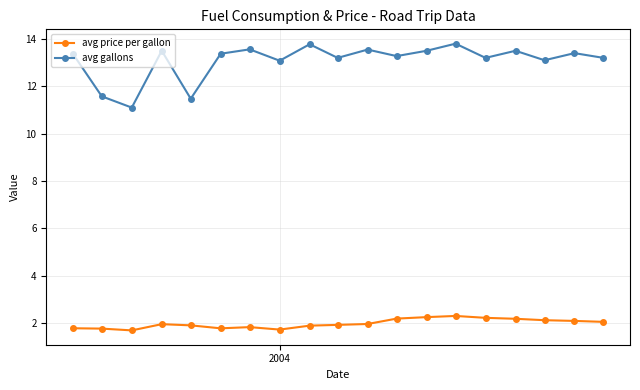

What is the minimum value shown in the chart?

1.7